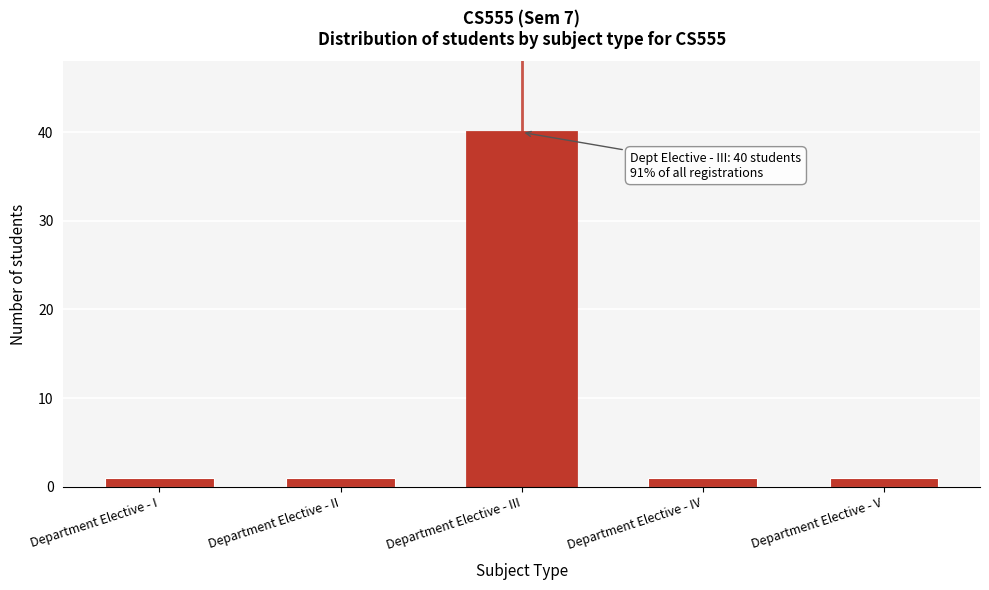

Reading right to left, extract all data points from this chart.

1	1	40	1	1